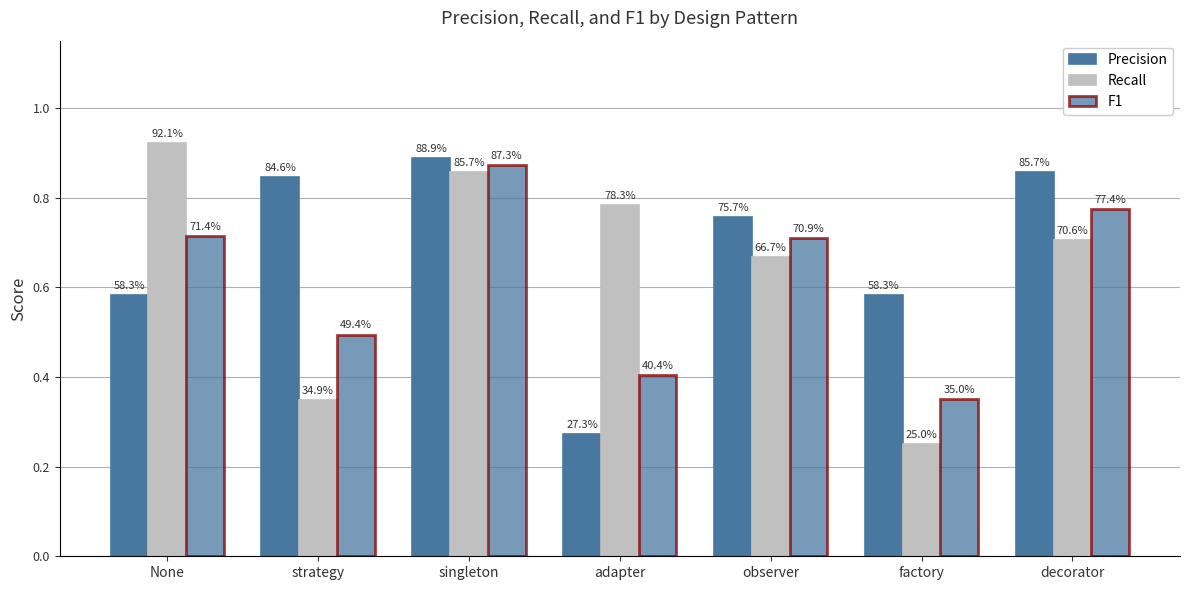

What is the spread (max minus min) of values at adapter?

0.5